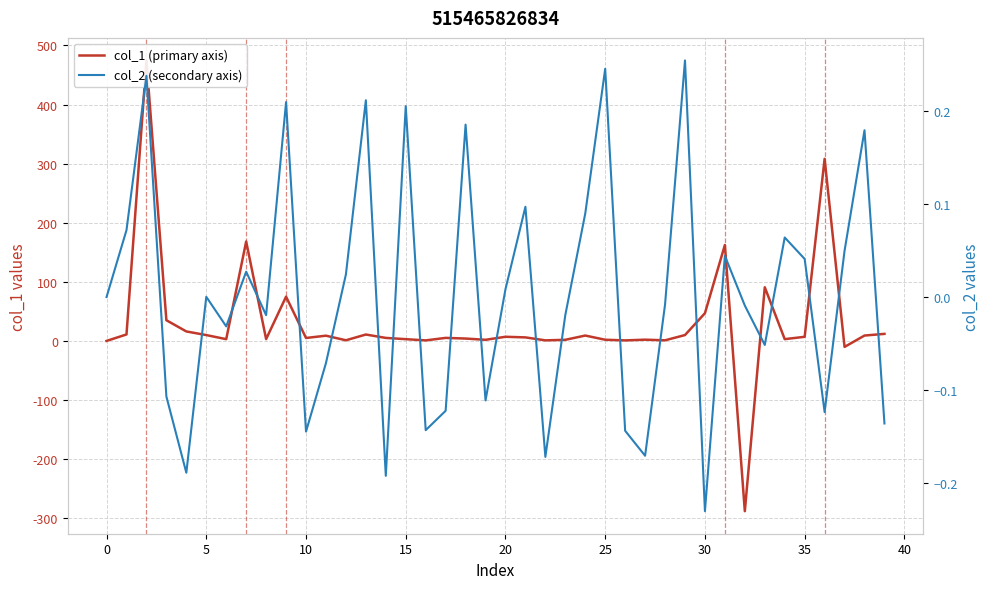

The value of col_1 (primary axis) at 11 is 8.9. True or false?

True